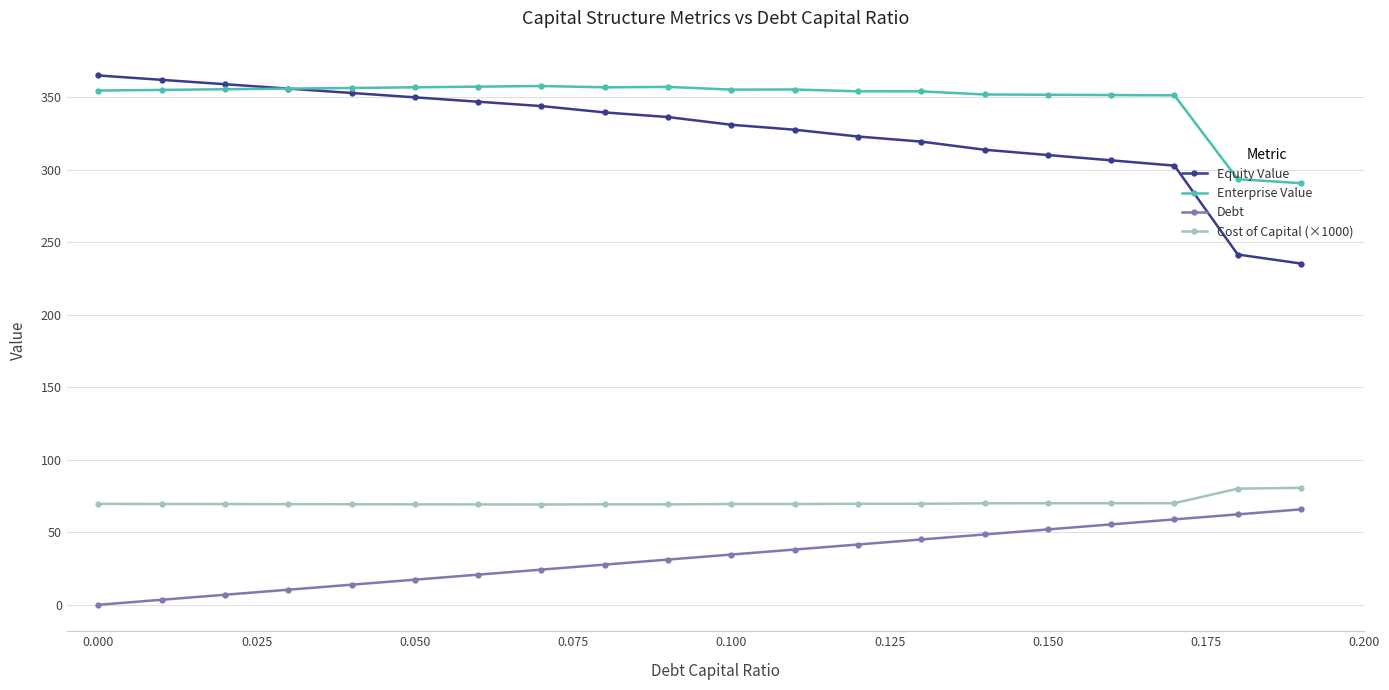

What is the lowest value of the Equity Value series?

235.4